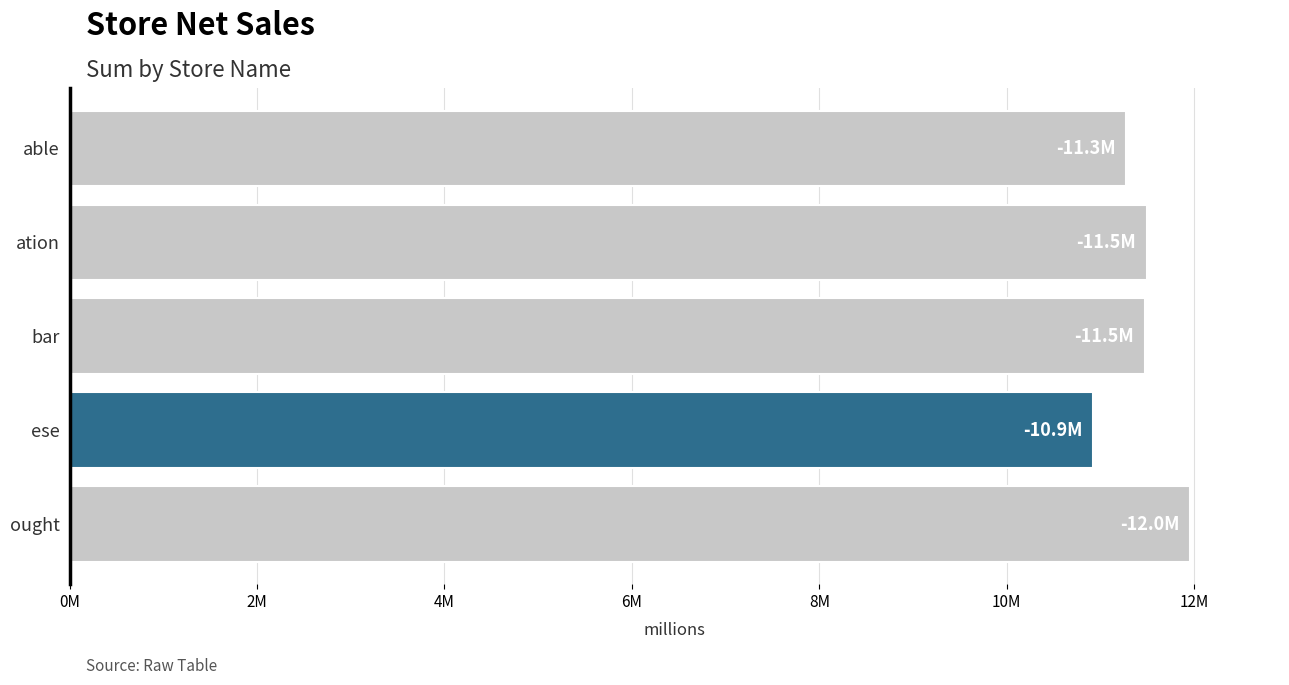

Are the bars horizontal?

Yes